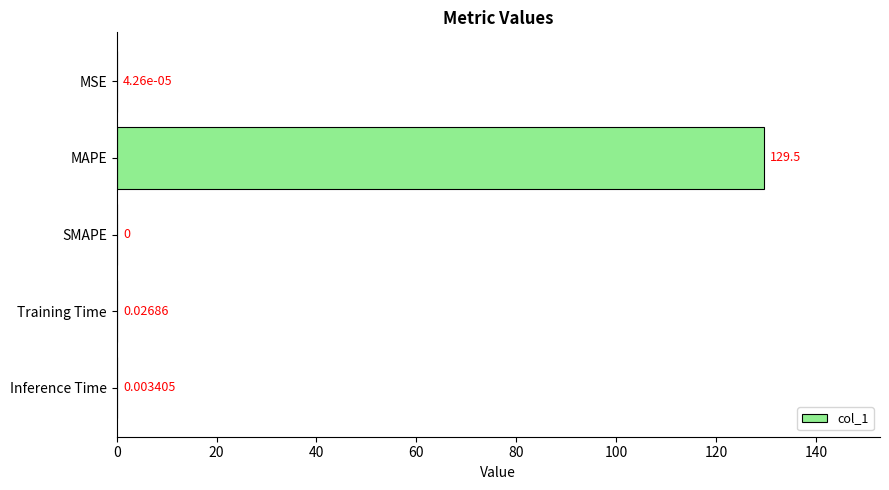

Are the bars grouped side by side (vs. stacked)?

No